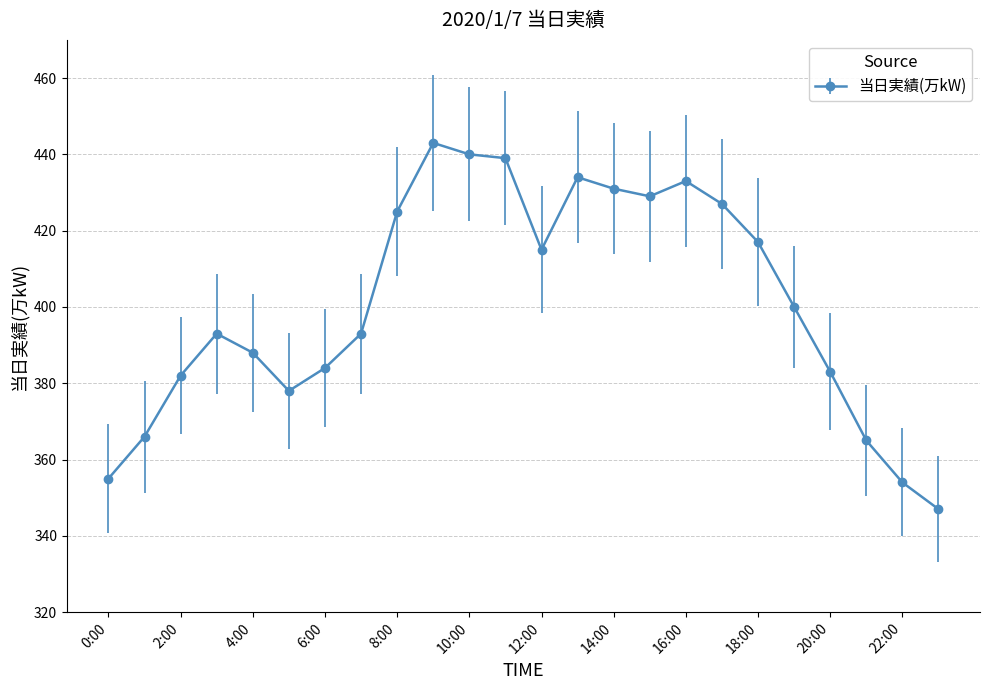

True or false: there are more than 1 points higher than both neighbors.

True